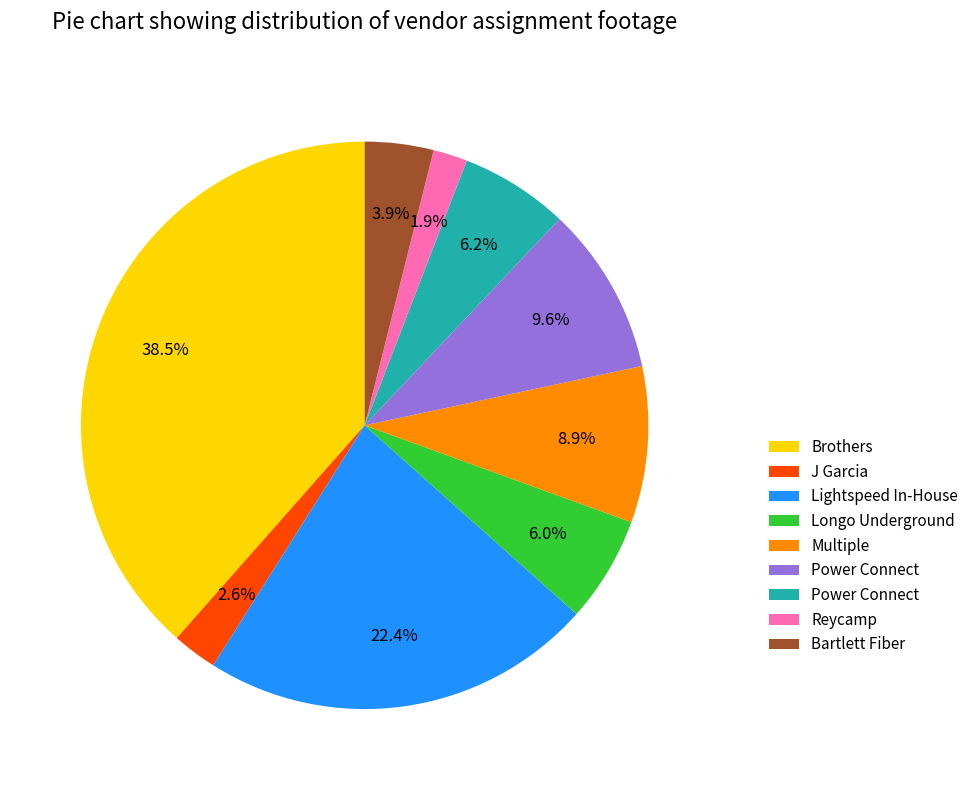

Does any single category account for the majority?

No